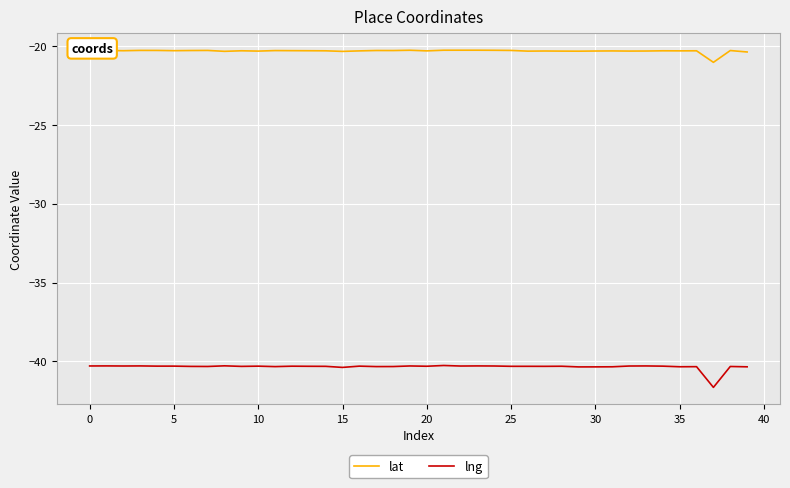

Rank the series by their average value, from highest to lowest.

lat, lng